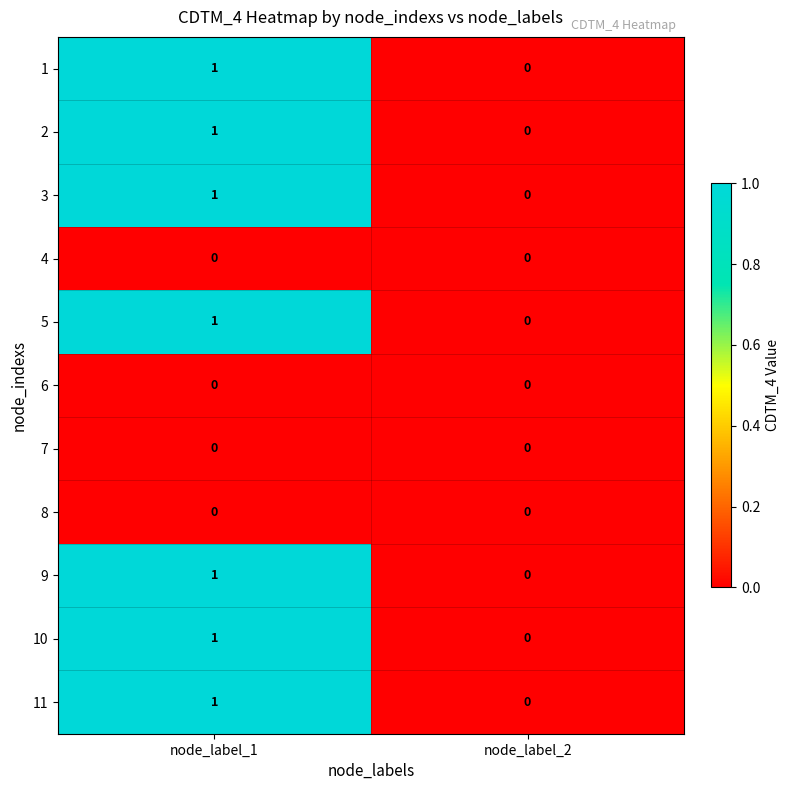

Reading left to right, transcribe all the data shown in this chart.

1: 1	0
2: 1	0
3: 1	0
4: 0	0
5: 1	0
6: 0	0
7: 0	0
8: 0	0
9: 1	0
10: 1	0
11: 1	0